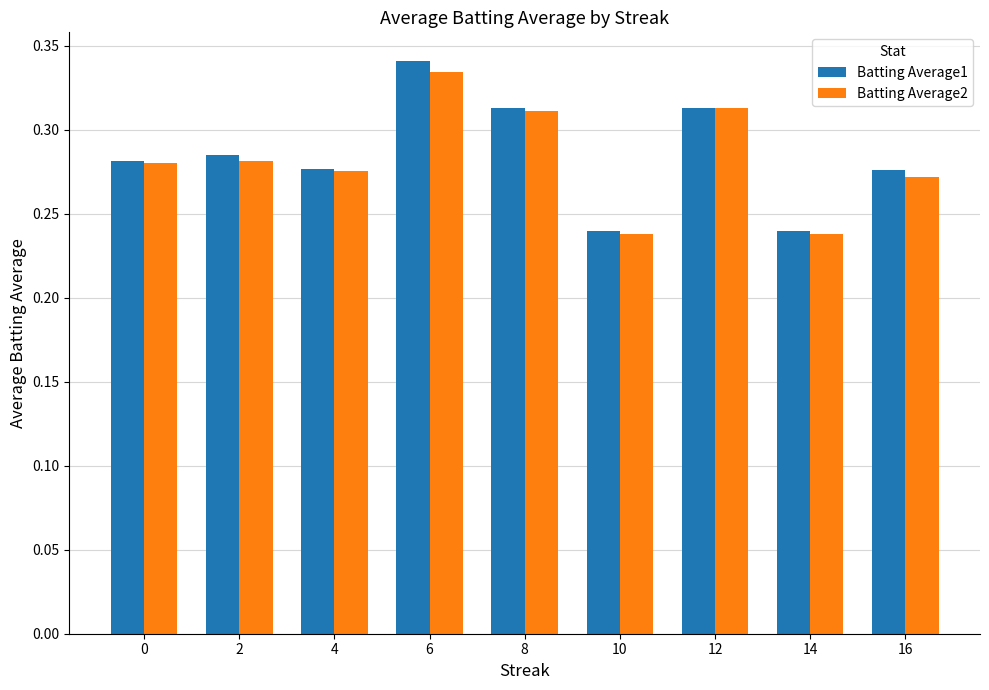

Which series has the largest range (max minus min)?

Batting Average1